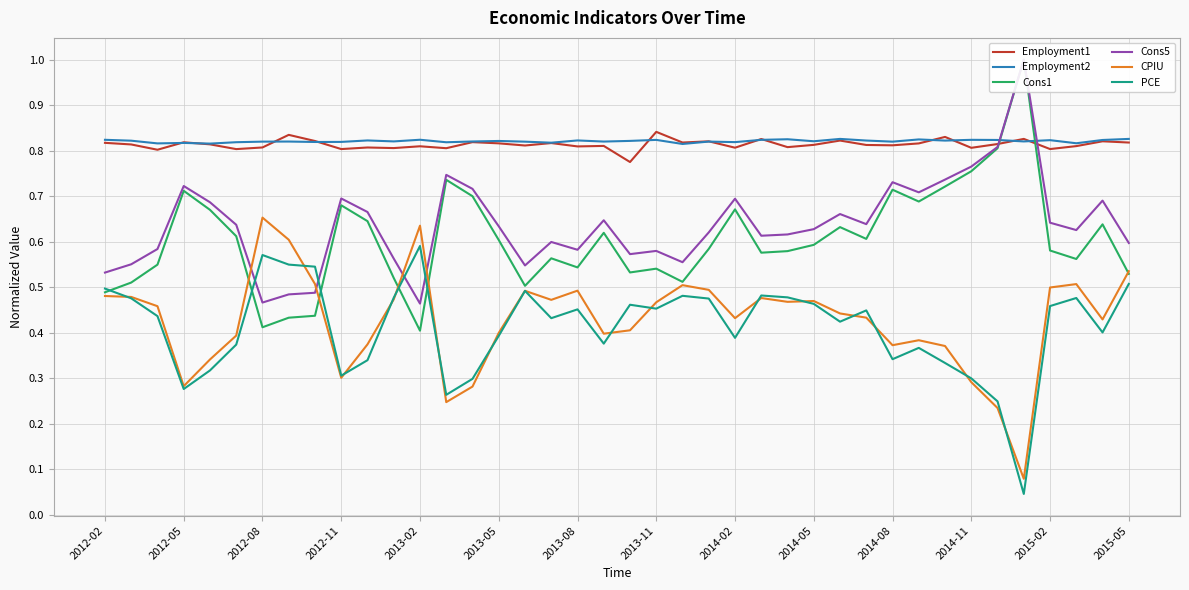

Count the Cons5 values in the range 0 to 1.

40